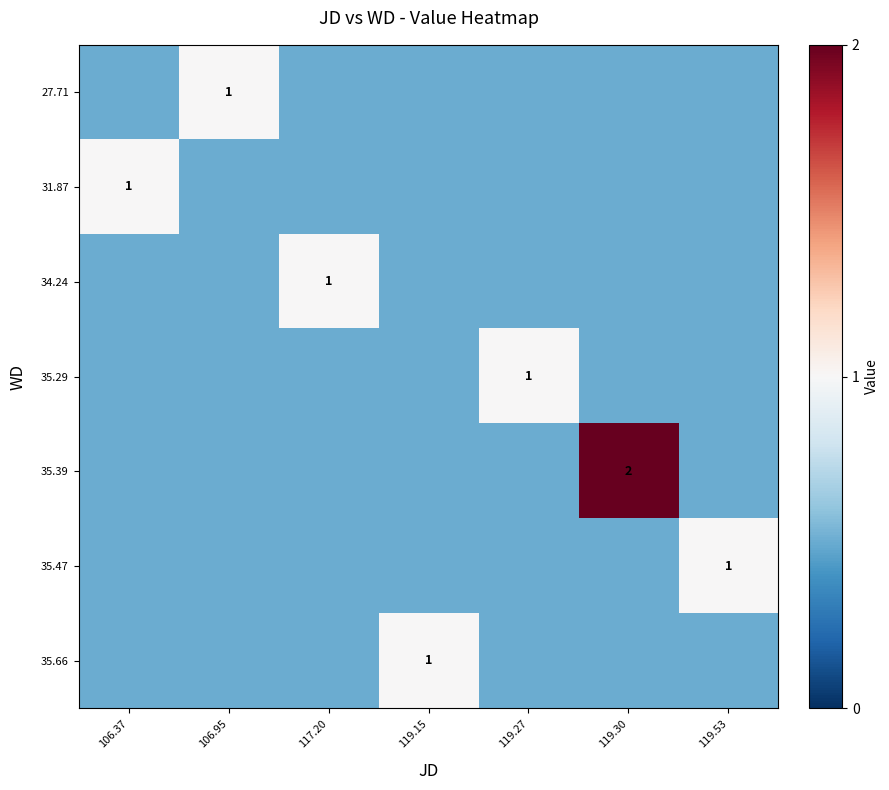

How many data points does each series have?

7